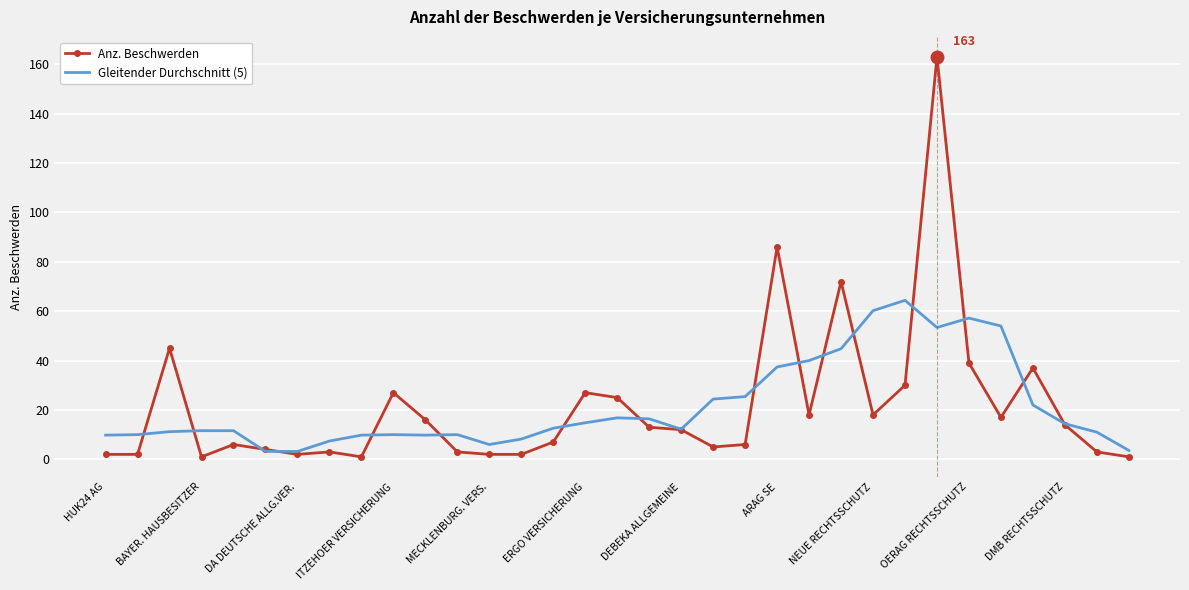

Which series has the largest range (max minus min)?

Anz. Beschwerden